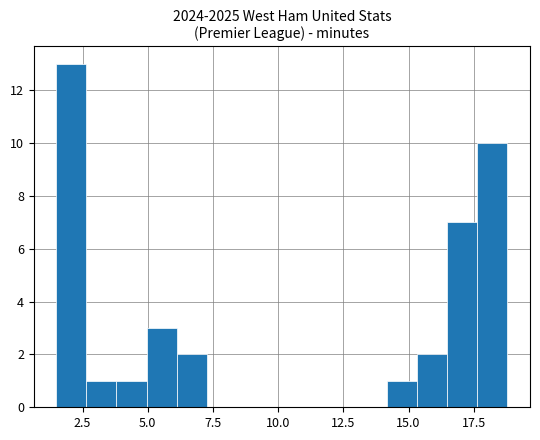

Read against the x-axis, roughly where is the centre of the tallest bar?

2.0